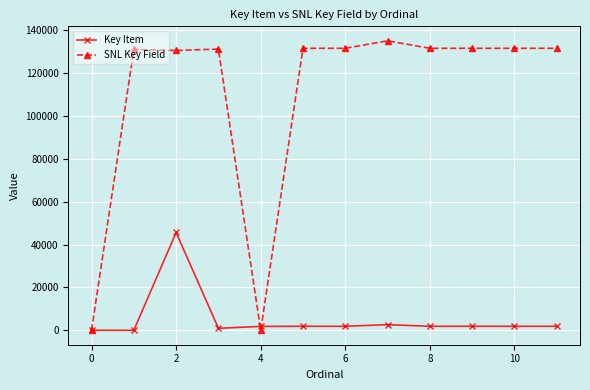

What is the greatest value displayed?

135021